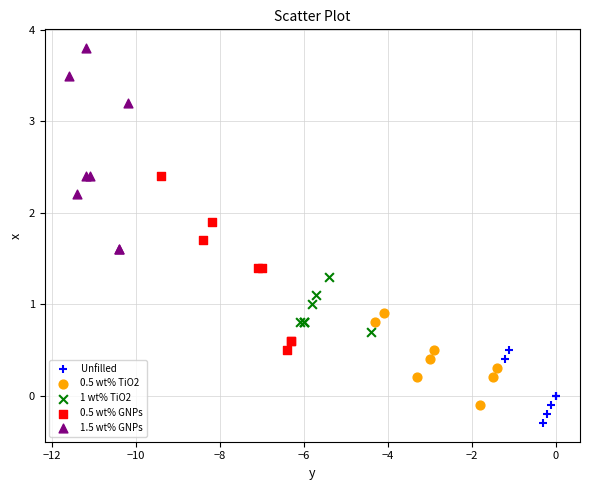

Which series reaches the minimum Y coordinate?

Unfilled